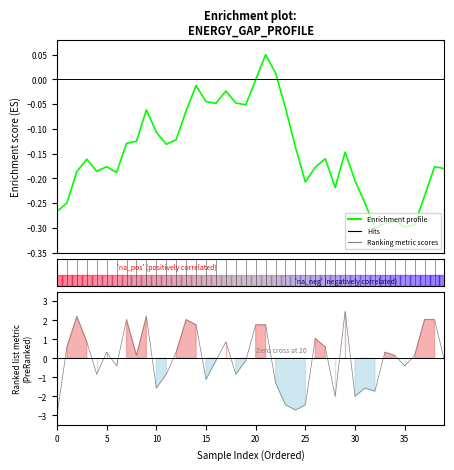

How many points are higher than both their immediate neighbors (excluding endpoints)?

10